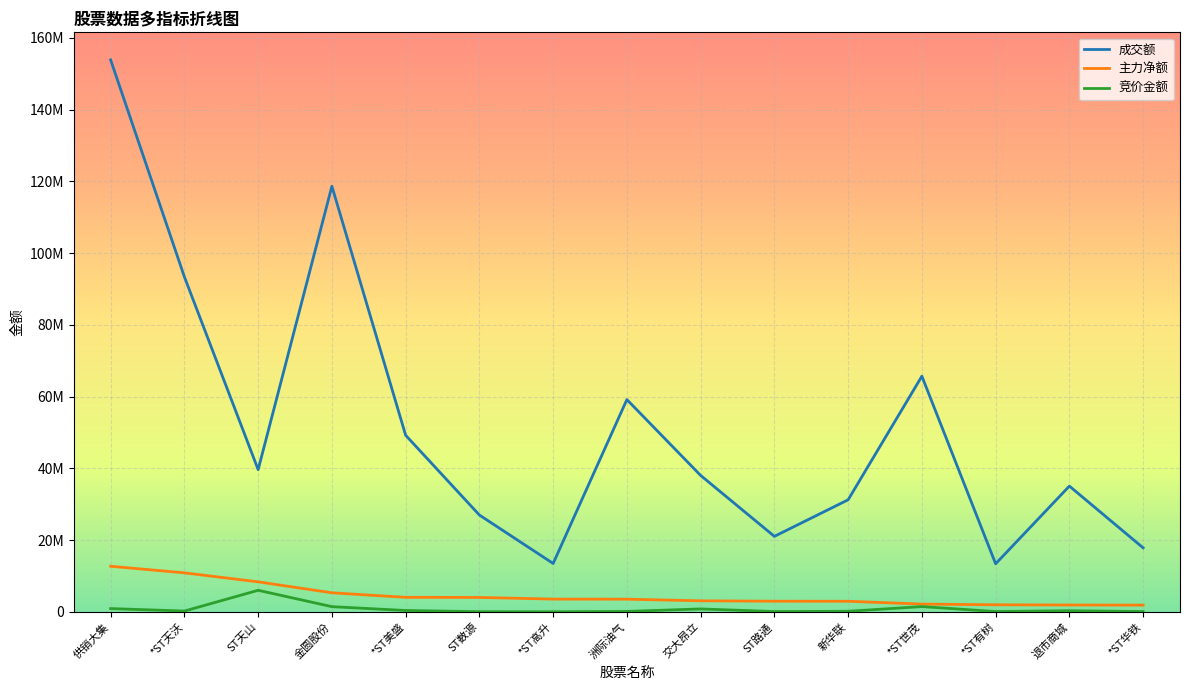

At which label does 竞价金额 first exceed 206180?

供销大集